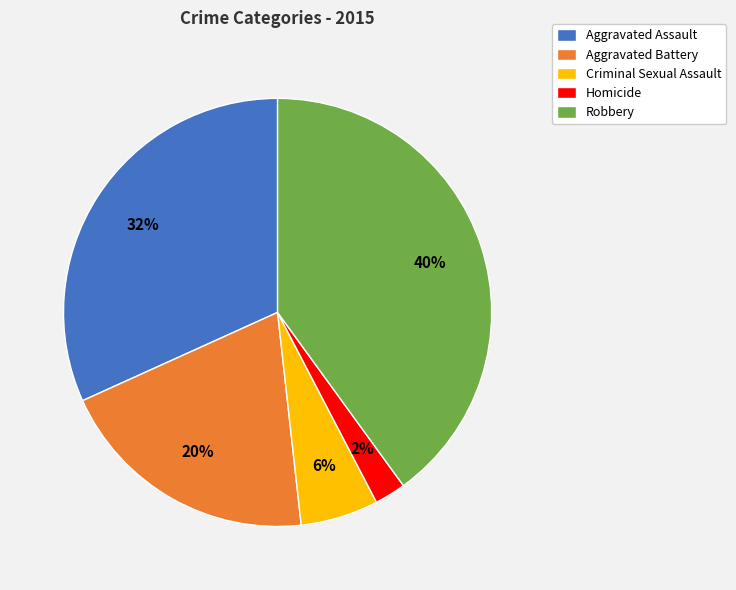

To the nearest percent, what is the difference between the largest and smallest slice percentages?

38%